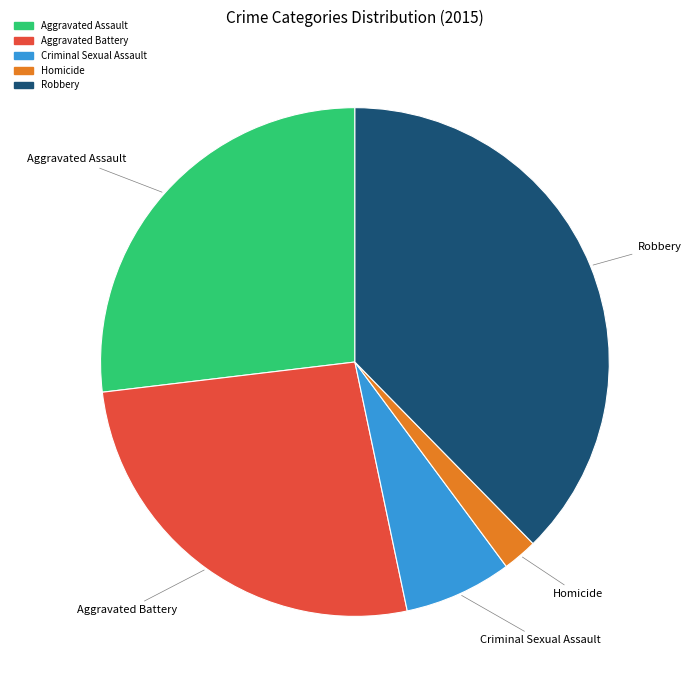

Which category has the smallest portion of the pie?

Homicide